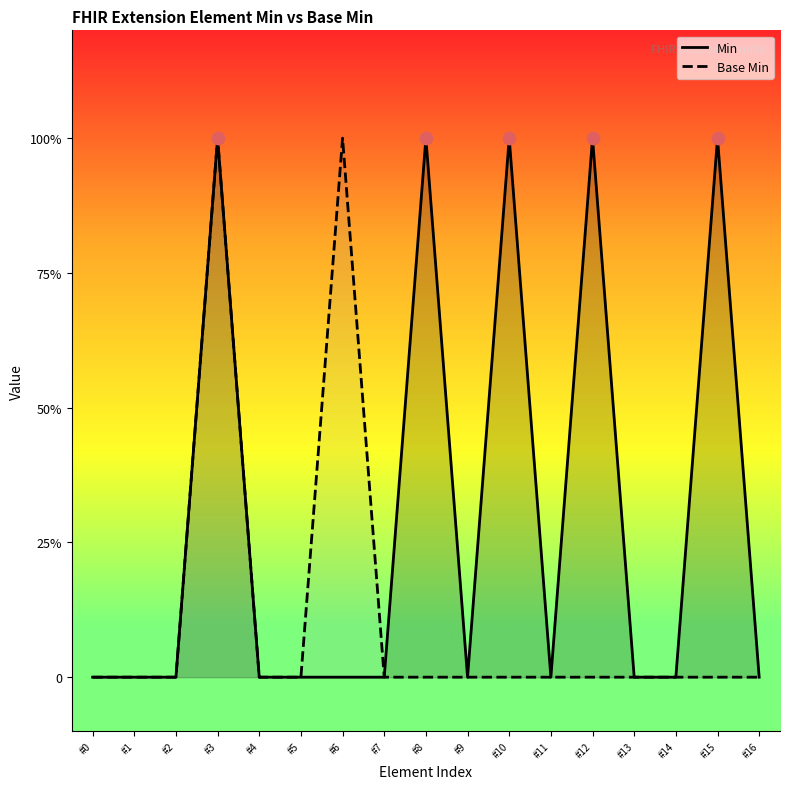

What are all the series names shown in the legend?

Min, Base Min